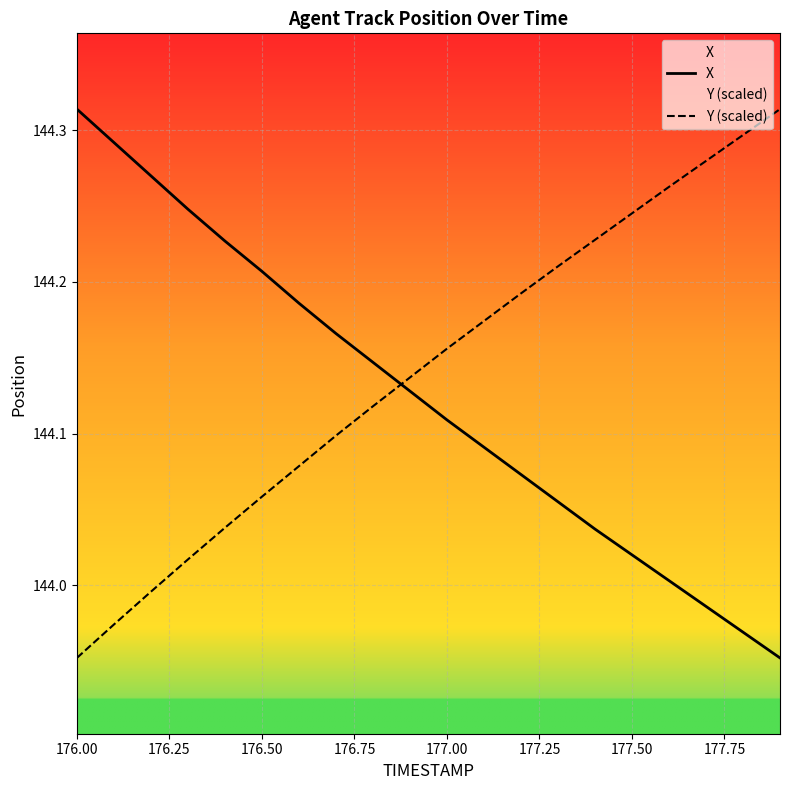

Reading left to right, list all the values displayed in this chart.

X: 144.3	144.3	144.3	144.2	144.2	144.2	144.2	144.2	144.1	144.1	144.1	144.1	144.1	144.1	144.0	144.0	144.0	144.0	144.0	144.0
Y (scaled): 144.0	144.0	144.0	144.0	144.0	144.1	144.1	144.1	144.1	144.1	144.2	144.2	144.2	144.2	144.2	144.2	144.3	144.3	144.3	144.3